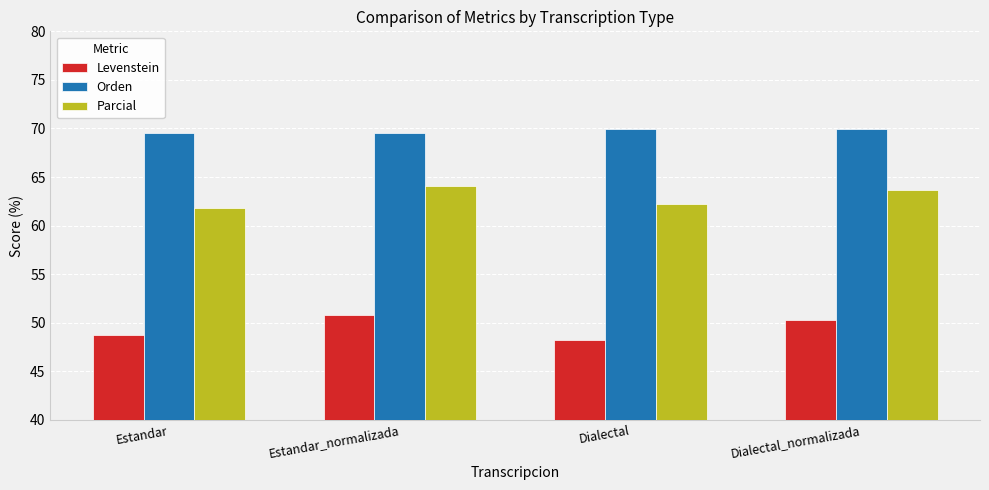

List the labels in order of Levenstein value, largest first.

Estandar_normalizada, Dialectal_normalizada, Estandar, Dialectal